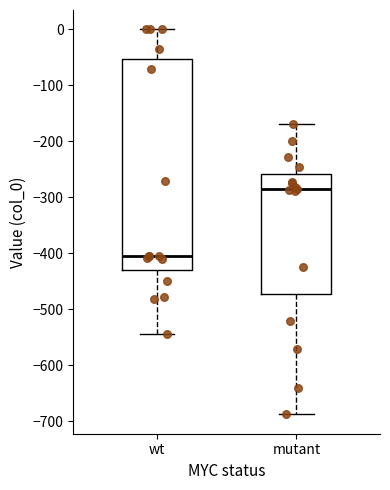

Reading left to right, read every box against the y-axis: the position of its median line, the range the box covers, and the ends of its whiskers. The values are not printed on the chart, so give them approximately, as read against the axis.

wt: median -400, box -430 to -50, whiskers -540 to 0
mutant: median -290, box -470 to -260, whiskers -690 to -170